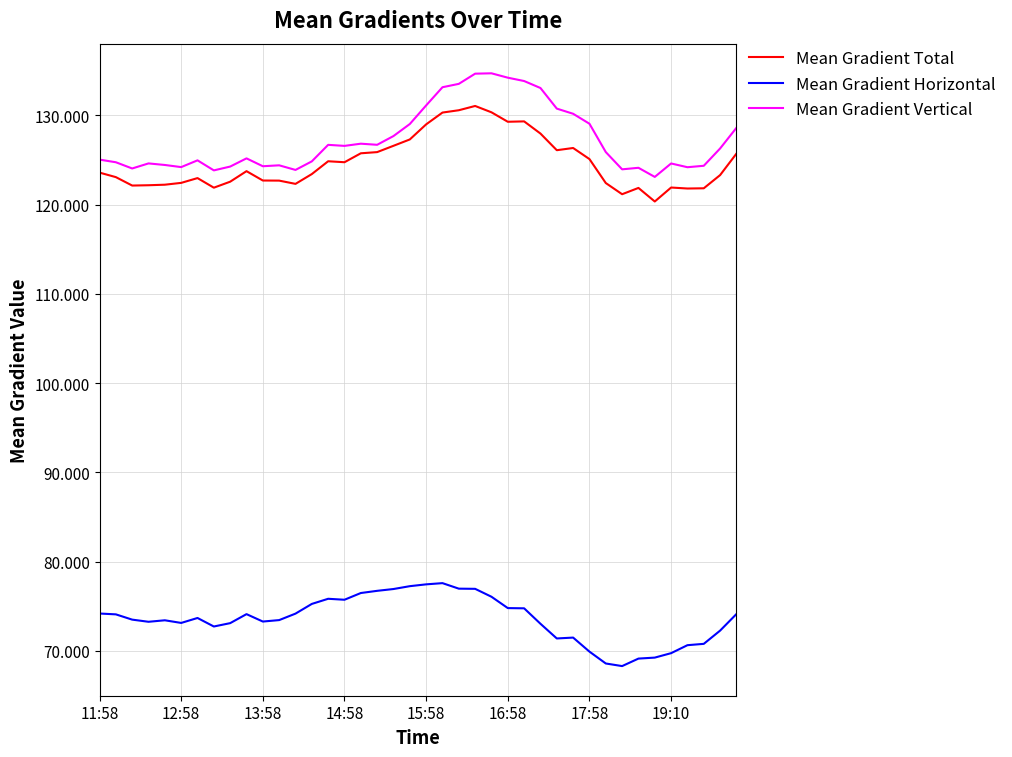

What is the maximum value for Mean Gradient Horizontal?

77.6